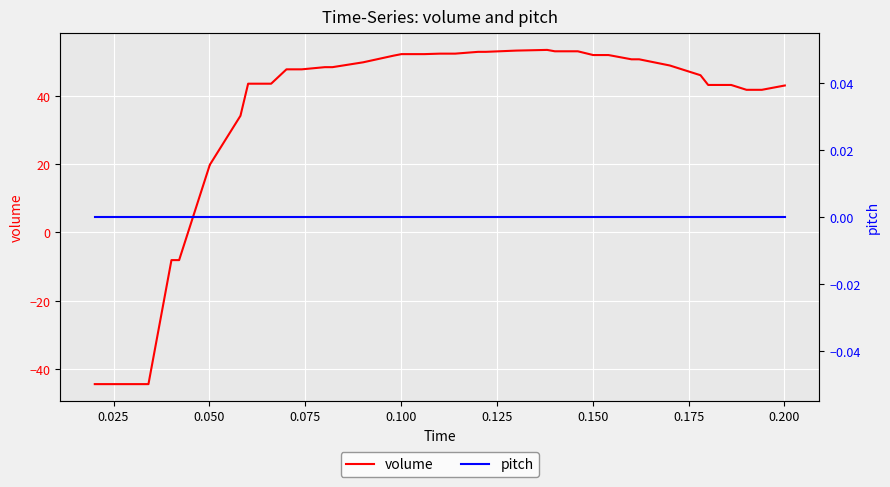

How many times do pitch and volume cross each other?

1